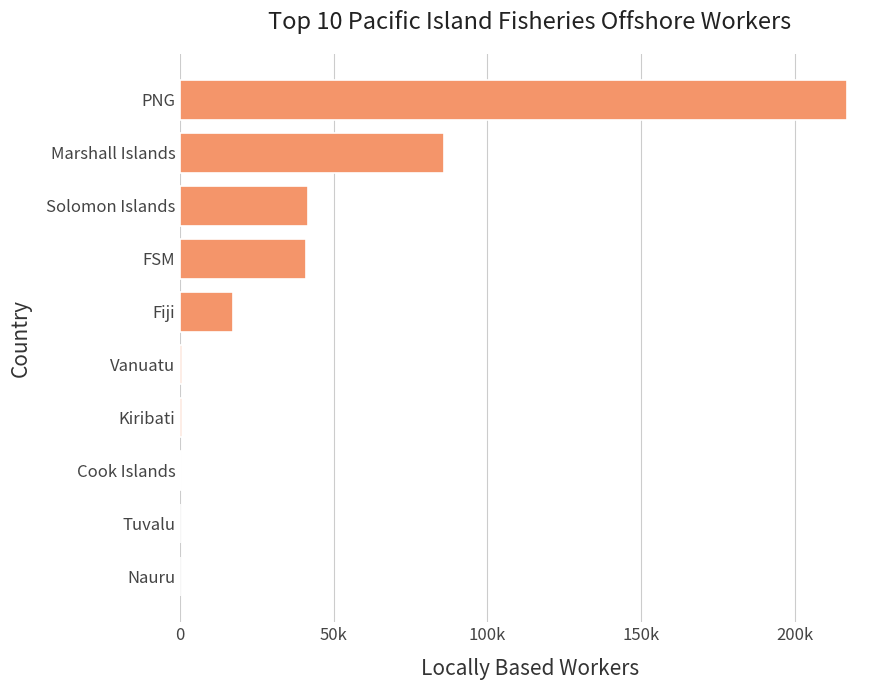

Does the chart contain any negative values?

No